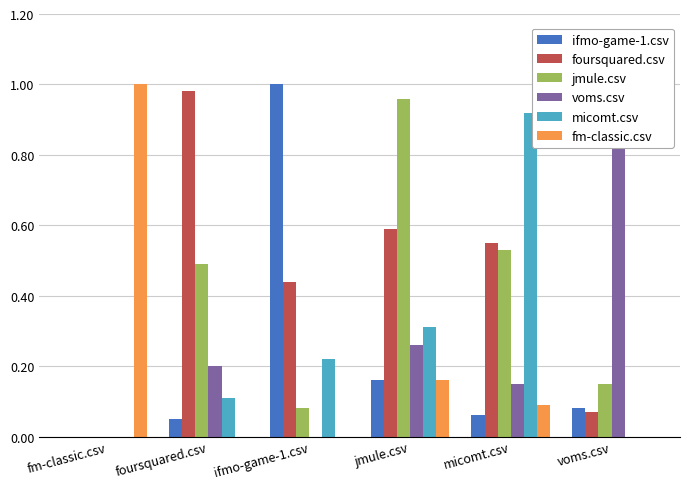

How many values in micomt.csv are above zero?

4